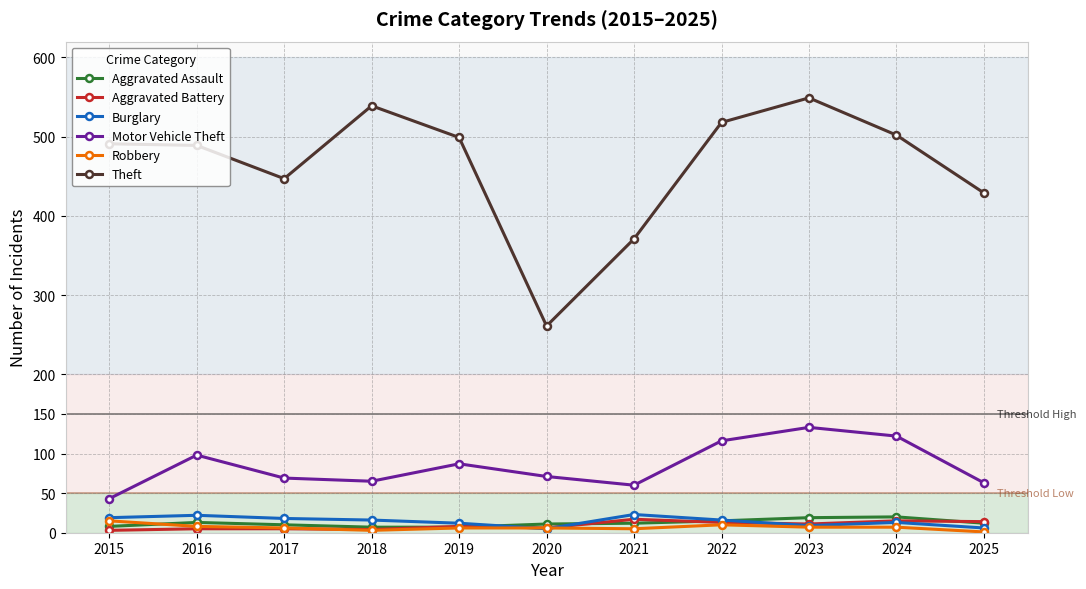

What is the difference between the Aggravated Battery values at 2019 and 2022?

5